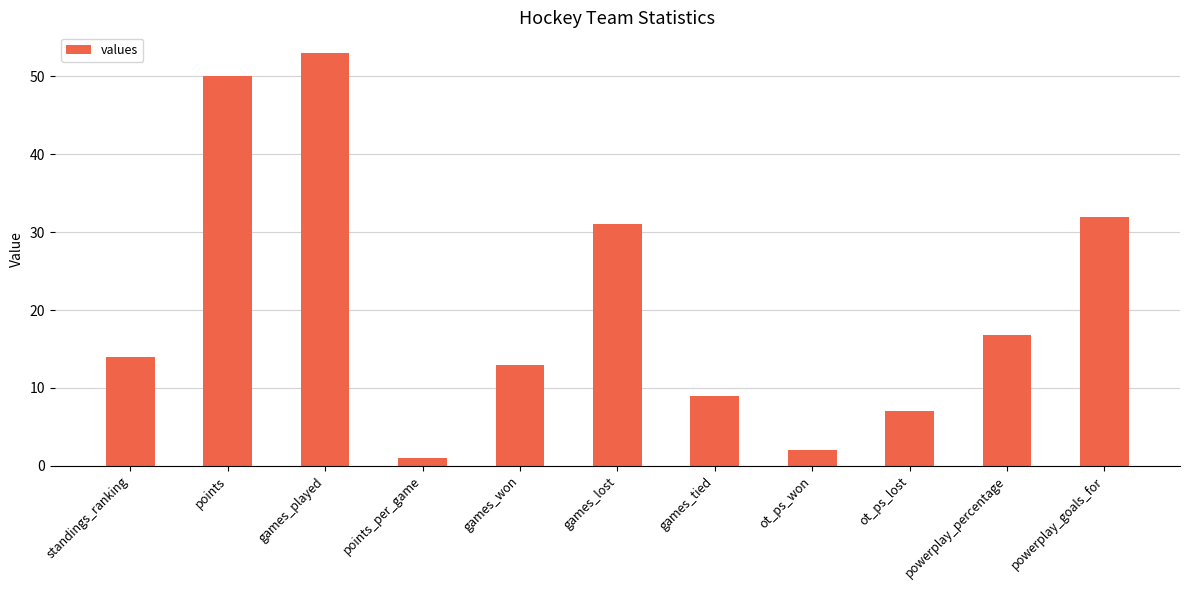

List the labels in order of value, largest first.

games_played, points, powerplay_goals_for, games_lost, powerplay_percentage, standings_ranking, games_won, games_tied, ot_ps_lost, ot_ps_won, points_per_game